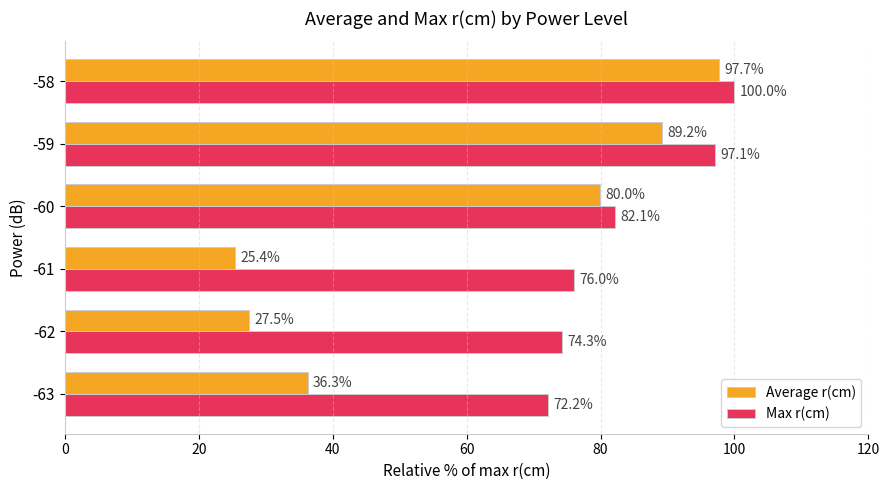

Is it true that Average r(cm) equals 80.0 at -60?

True